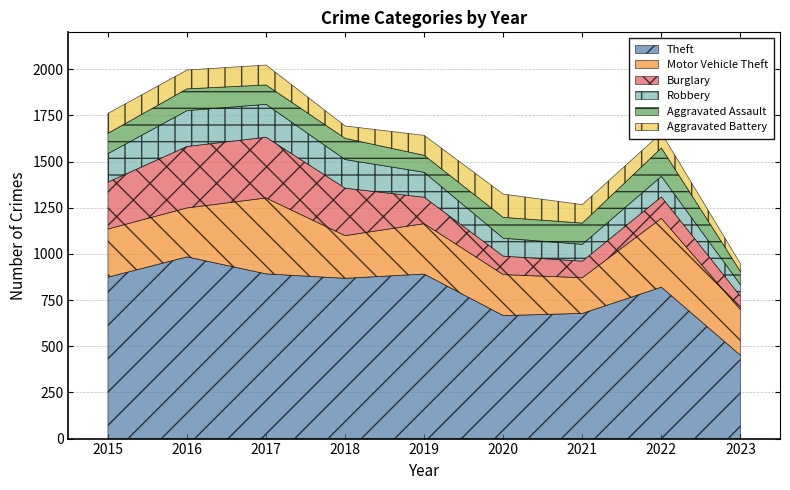

How many series are shown in this chart?

6